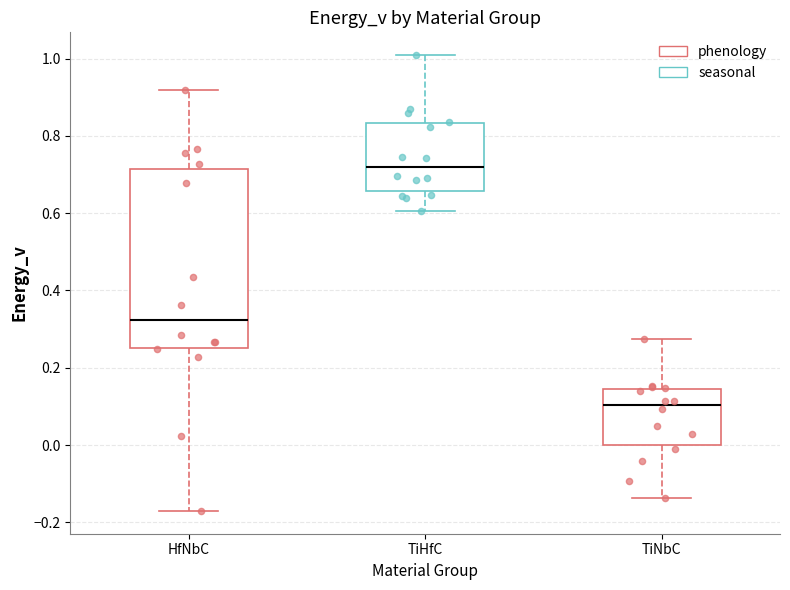

Reading left to right, transcribe this box plot: for each box, give where its median line is, the range the box spans, and where its two whiskers end, as read against the y-axis. The values are not printed on the chart, so give them approximately, as read against the axis.

HfNbC: median 0.32, box 0.26 to 0.72, whiskers -0.18 to 0.92
TiHfC: median 0.72, box 0.66 to 0.84, whiskers 0.60 to 1.00
TiNbC: median 0.10, box 0.00 to 0.14, whiskers -0.14 to 0.28